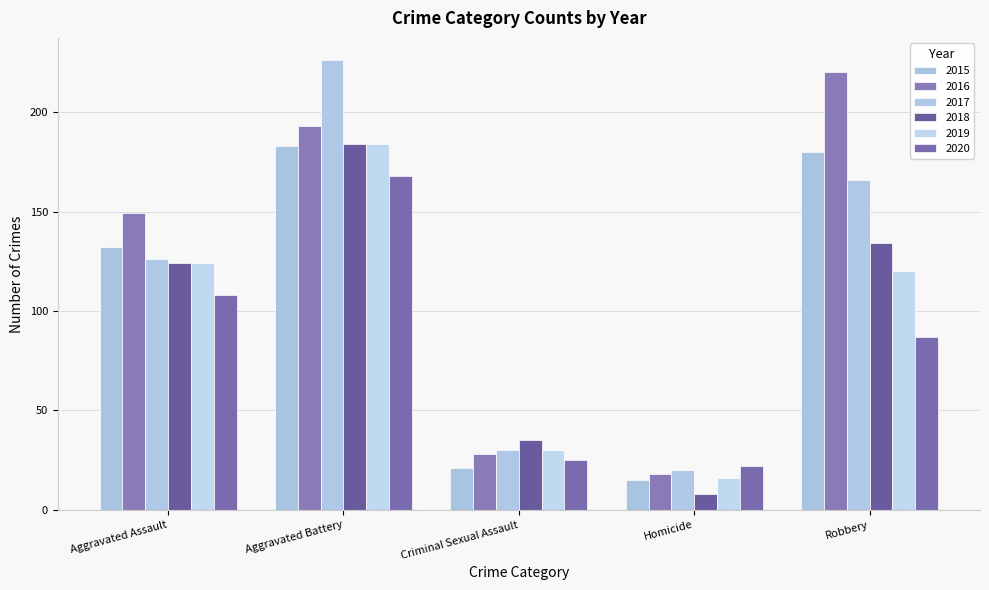

List the labels in order of 2017 value, smallest first.

Homicide, Criminal Sexual Assault, Aggravated Assault, Robbery, Aggravated Battery